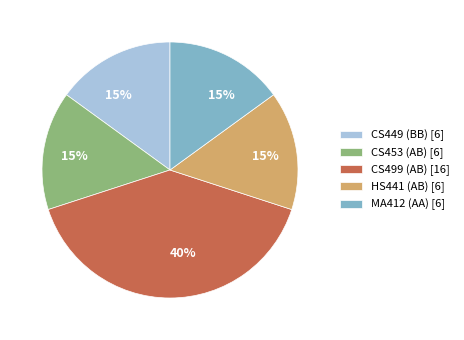

To the nearest percent, what portion does CS499 (AB) represent?

40%